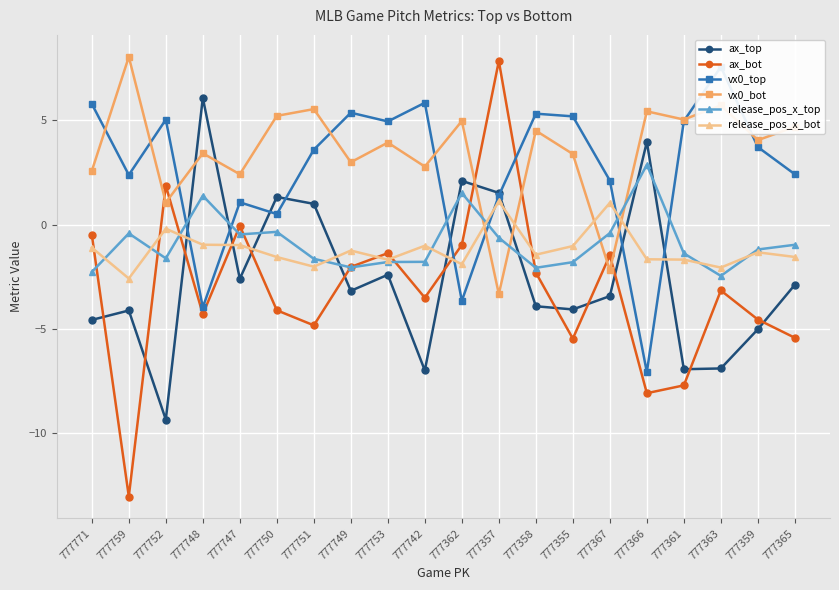

What is the difference between the maximum and minimum values in the vx0_top series?

14.6